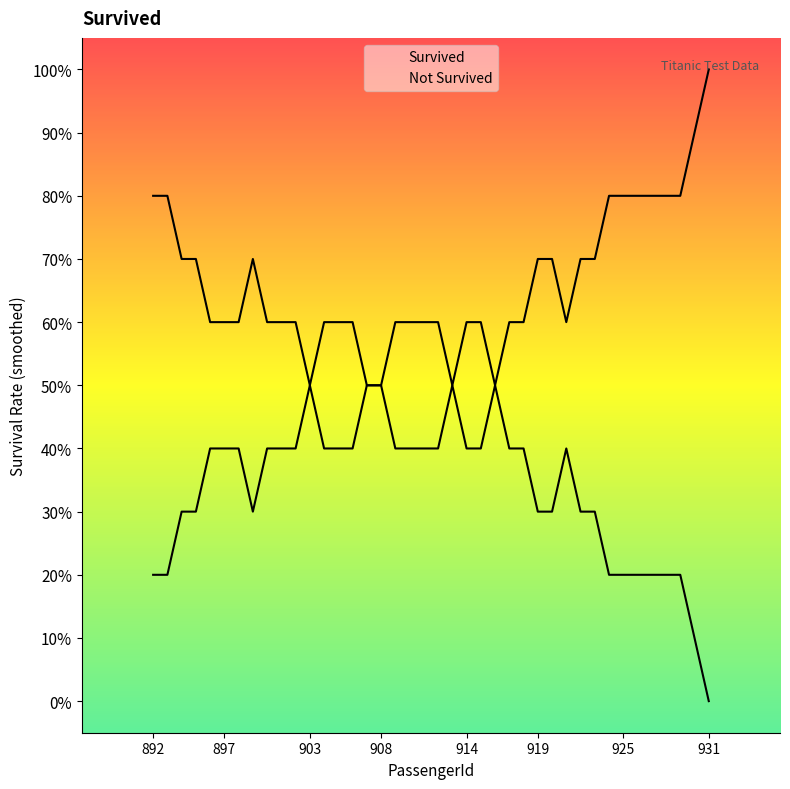

True or false: there are more than 0 points higher than both neighbors.

True